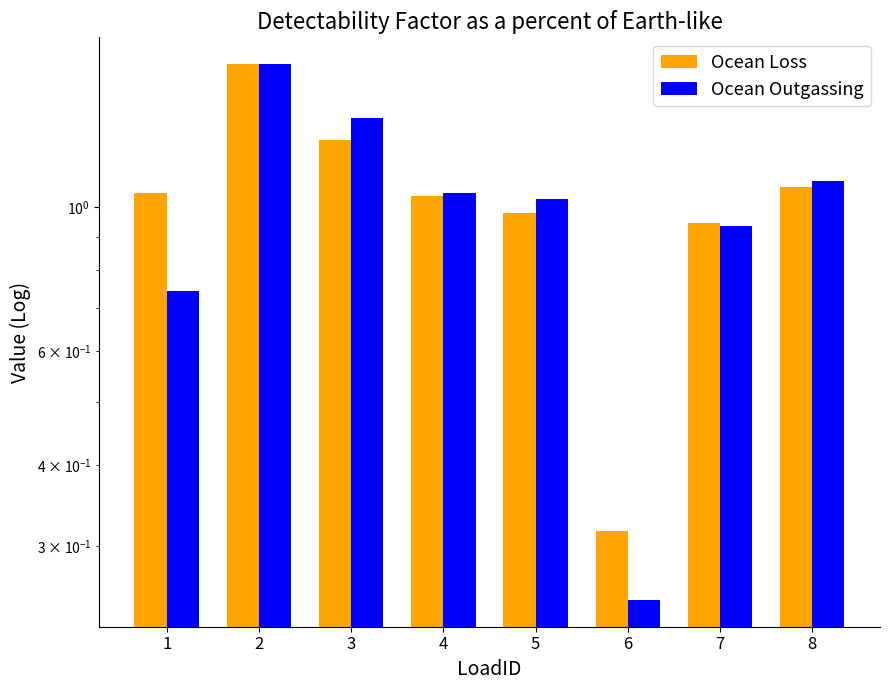

What is the highest value of the Ocean Outgassing series?

1.7